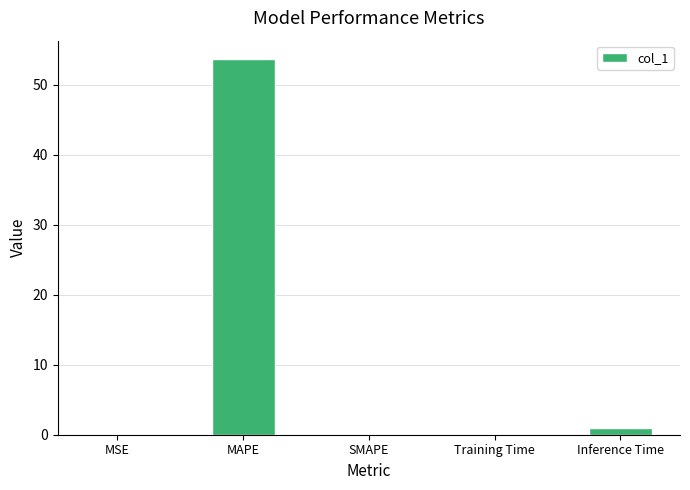

True or false: the data shows 0.0 at MSE.

True